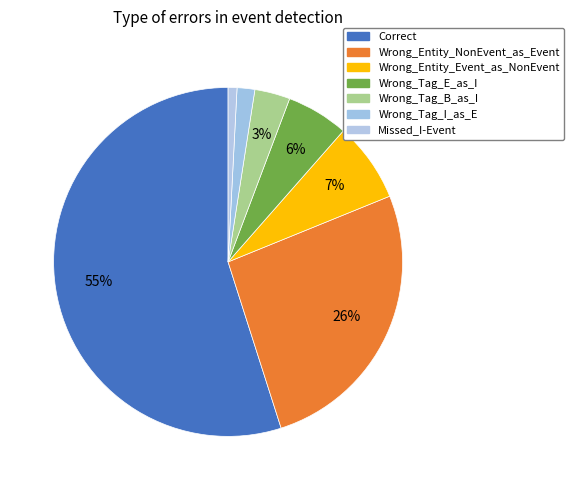

How many slices are in this pie chart?

7